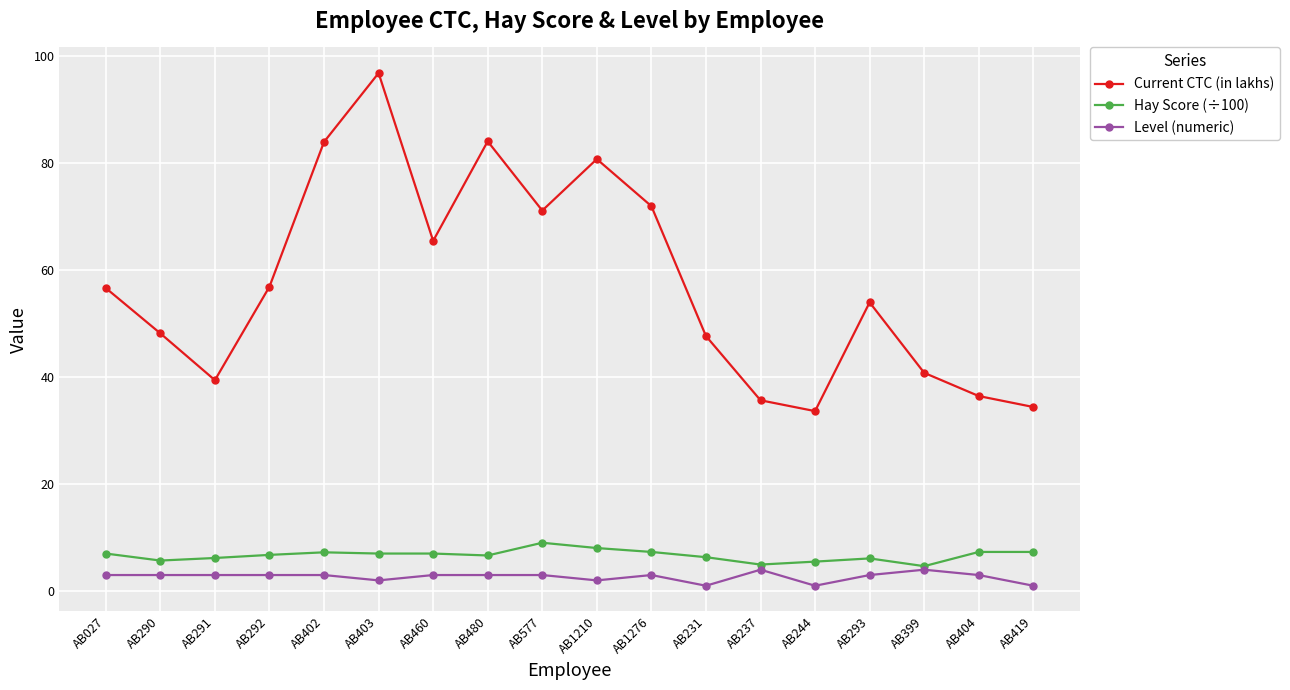

What is the maximum value for Level (numeric)?

4.0